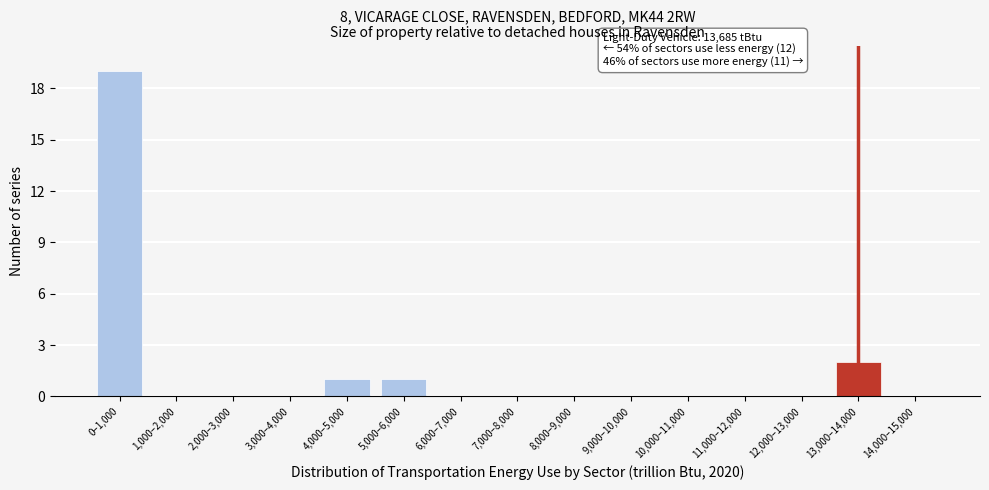

Reading left to right, transcribe all the data shown in this chart.

0–1,000=19	1,000–2,000=0	2,000–3,000=0	3,000–4,000=0	4,000–5,000=1	5,000–6,000=1	6,000–7,000=0	7,000–8,000=0	8,000–9,000=0	9,000–10,000=0	10,000–11,000=0	11,000–12,000=0	12,000–13,000=0	13,000–14,000=2	14,000–15,000=0